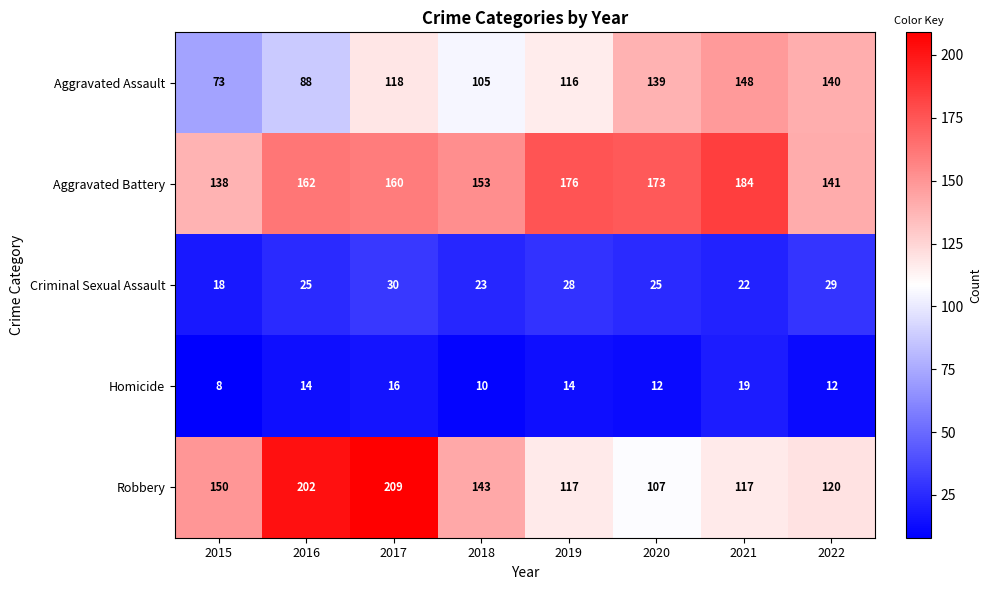

Count the number of categories in the chart.

8